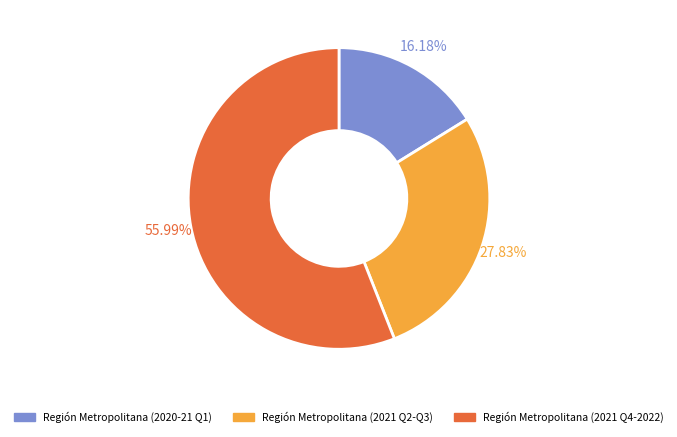

Rank the categories by value from highest to lowest.

Región Metropolitana (2021 Q4-2022), Región Metropolitana (2021 Q2-Q3), Región Metropolitana (2020-21 Q1)